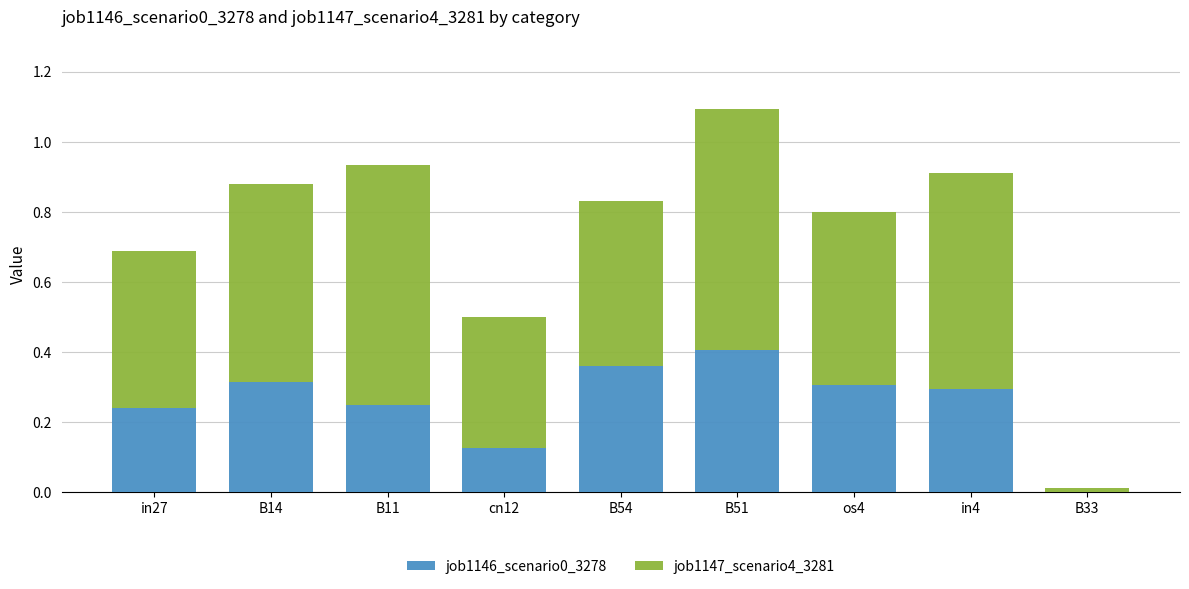

At which label is job1146_scenario0_3278 closest to 0?

B33